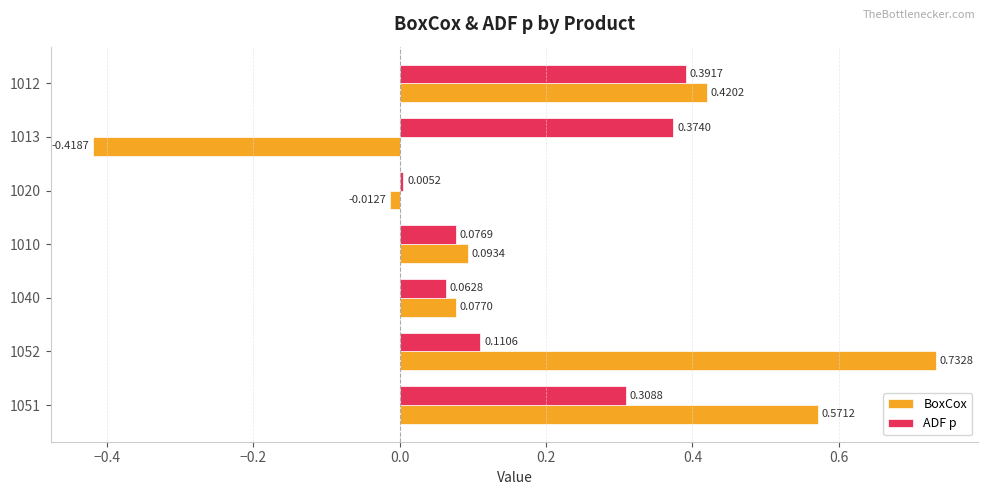

What is the sum of the ADF p values at 1012 and 1052?

0.5